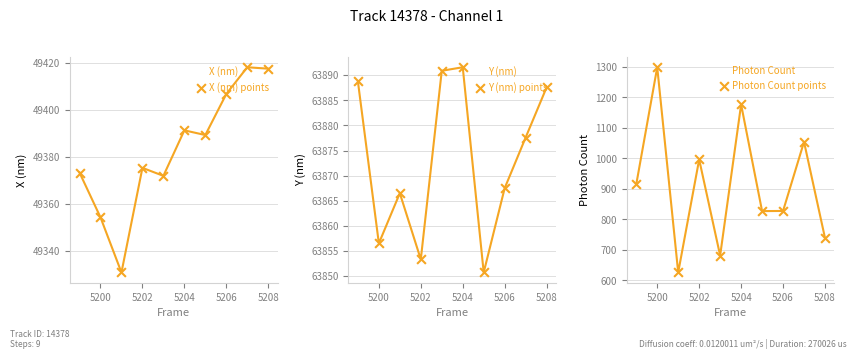

Which series has the largest Y range (max minus min)?

Photon Count